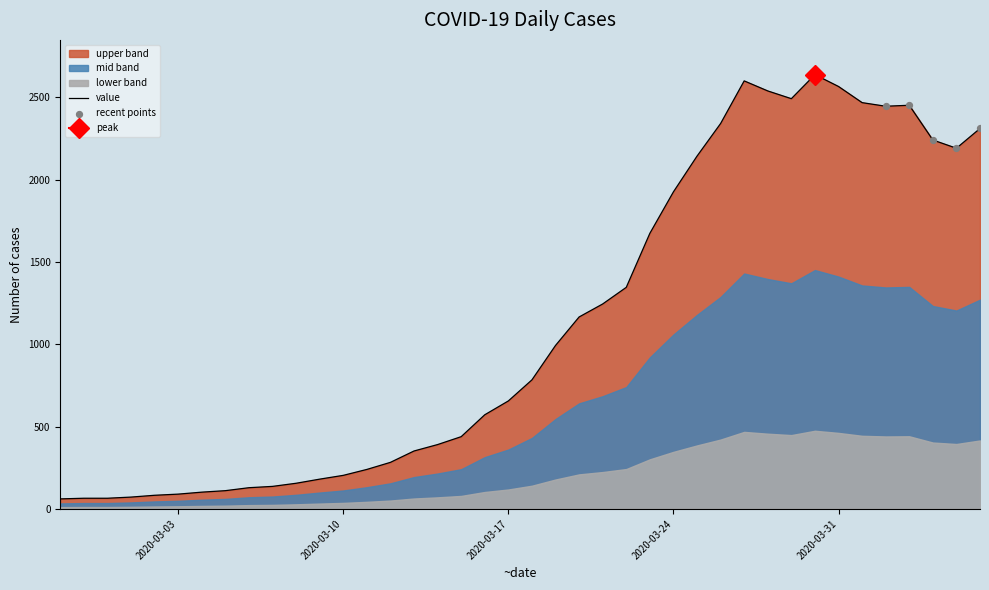

Which has a higher value, 2020-03-13 or 2020-02-29?

2020-03-13